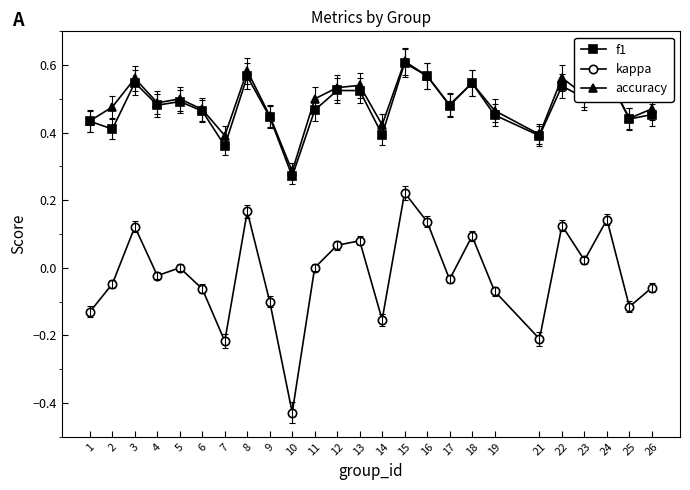

The value of f1 at 12 is 0.2. True or false?

False